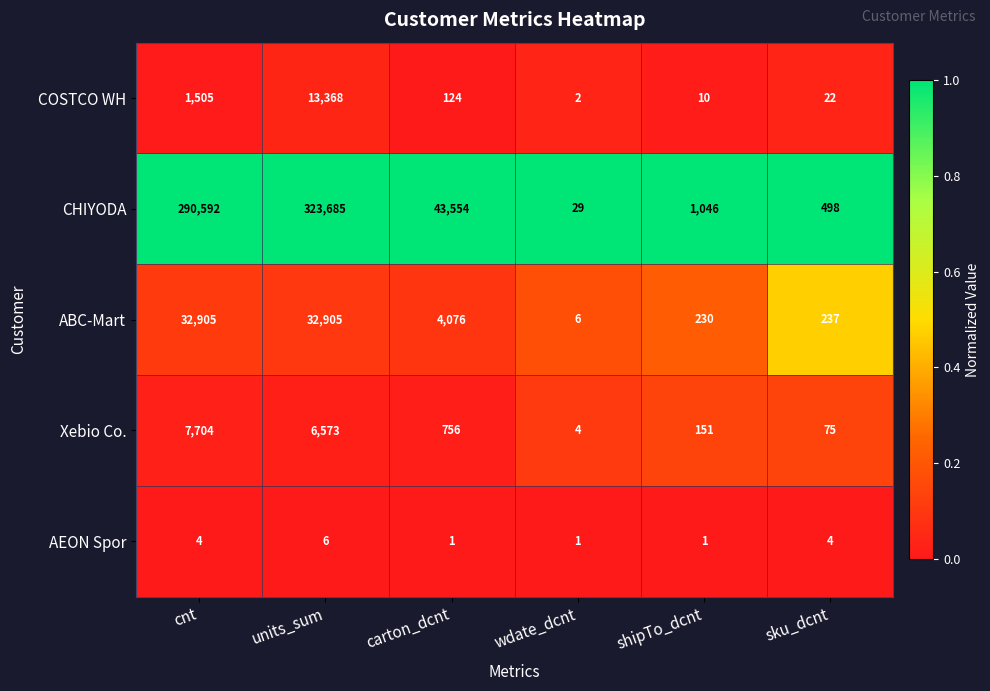

Reading right to left, what are all the values shown in this chart?

COSTCO WH: sku_dcnt=22	shipTo_dcnt=10	wdate_dcnt=2	carton_dcnt=124	units_sum=13368	cnt=1505
CHIYODA: sku_dcnt=498	shipTo_dcnt=1046	wdate_dcnt=29	carton_dcnt=43554	units_sum=323685	cnt=290592
ABC-Mart: sku_dcnt=237	shipTo_dcnt=230	wdate_dcnt=6	carton_dcnt=4076	units_sum=32905	cnt=32905
Xebio Co.: sku_dcnt=75	shipTo_dcnt=151	wdate_dcnt=4	carton_dcnt=756	units_sum=6573	cnt=7704
AEON Spor: sku_dcnt=4	shipTo_dcnt=1	wdate_dcnt=1	carton_dcnt=1	units_sum=6	cnt=4